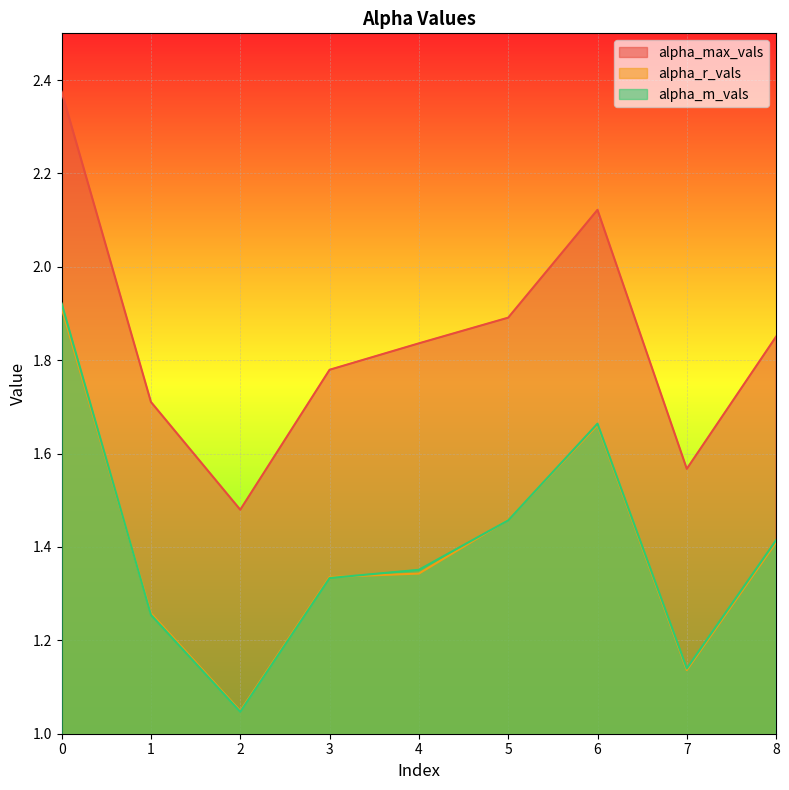

Which category has the lowest value in the alpha_r_vals series?

2